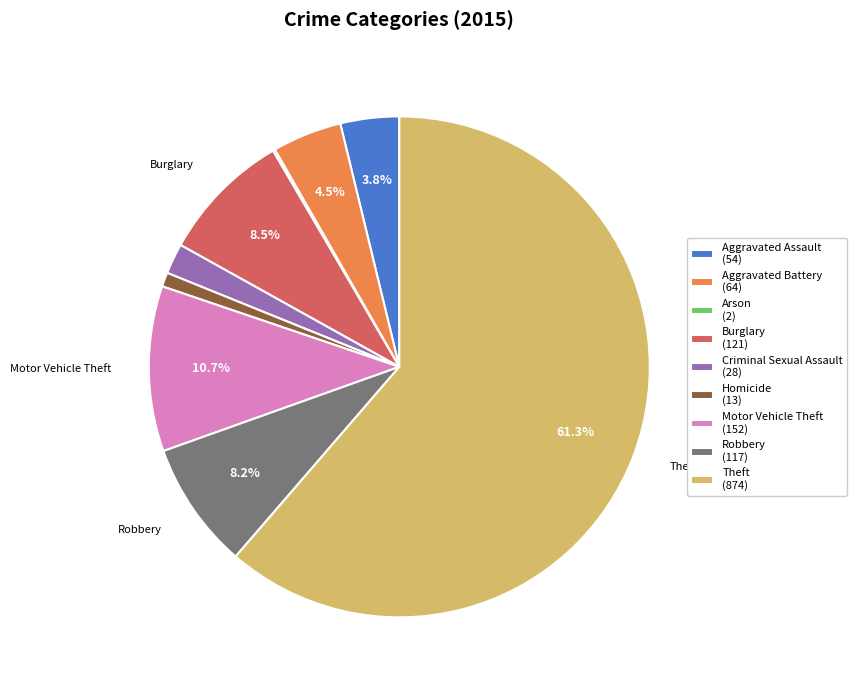

Does any single category account for the majority?

Yes